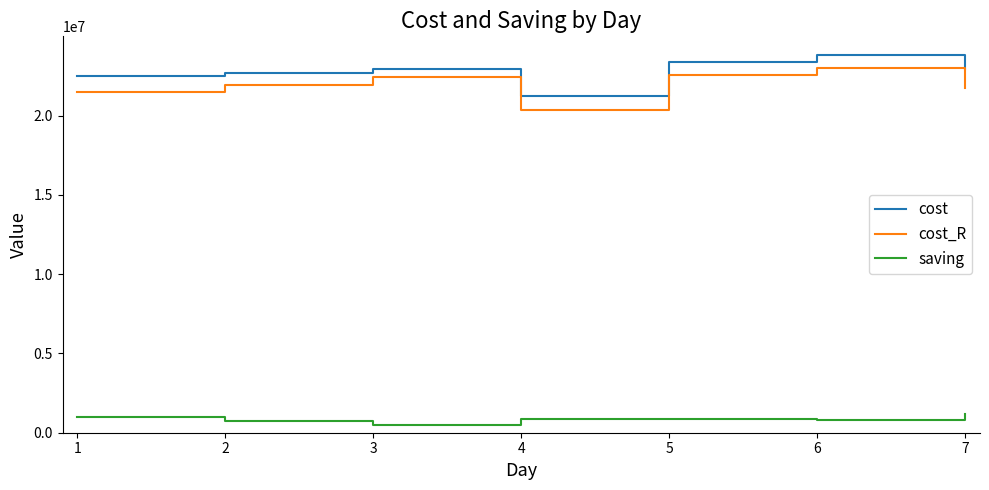

True or false: cost and saving cross at least once.

False